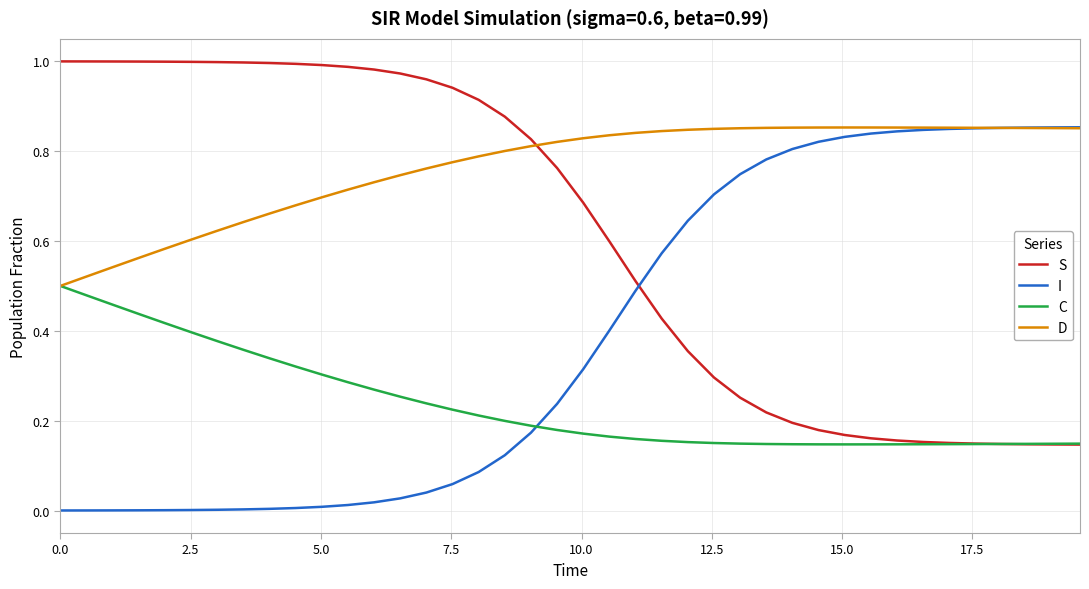

At how many categories does at least one series exceed 0?

40